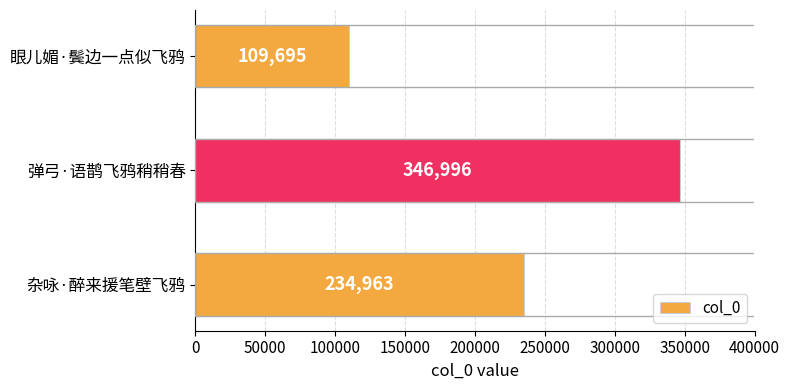

Are the bars grouped side by side (vs. stacked)?

No